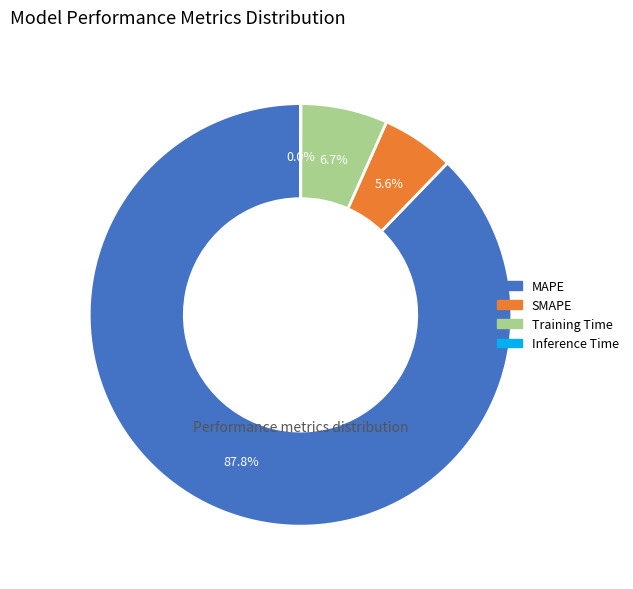

Which slice is the largest?

MAPE